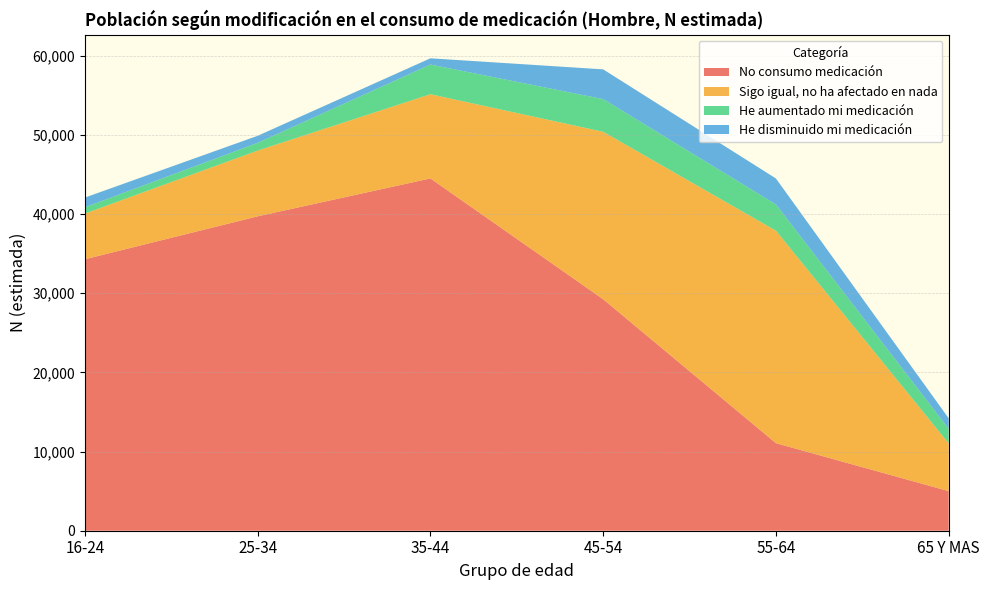

Reading right to left, transcribe all the data shown in this chart.

No consumo medicación: 4998	11058	29236	44493	39707	34286
Sigo igual, no ha afectado en nada: 6026	26831	21149	10635	8304	5770
He aumentado mi medicación: 1847	3320	4127	3750	978	792
He disminuido mi medicación: 1329	3278	3756	787	888	1227